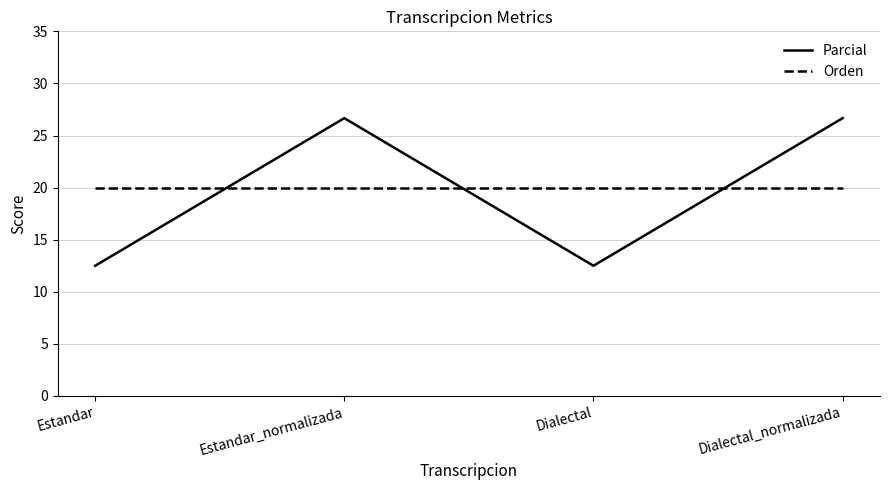

Is the value of Parcial at Dialectal_normalizada greater than the value of Orden at Dialectal_normalizada?

Yes